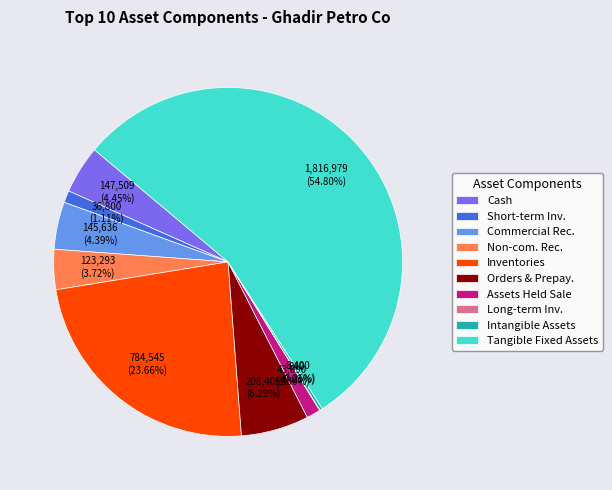

Approximately how many times larger is the value at Assets Held Sale compared to Cash?

0.3